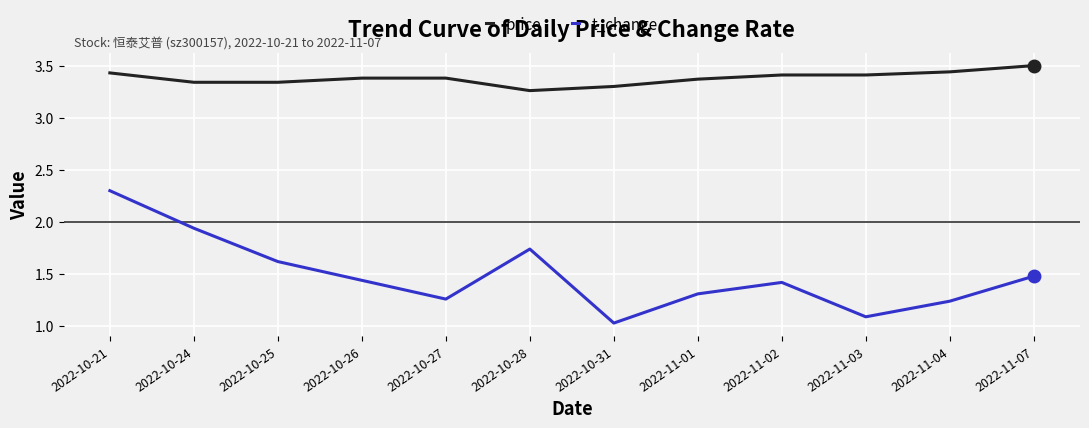

Count the number of categories in the chart.

12